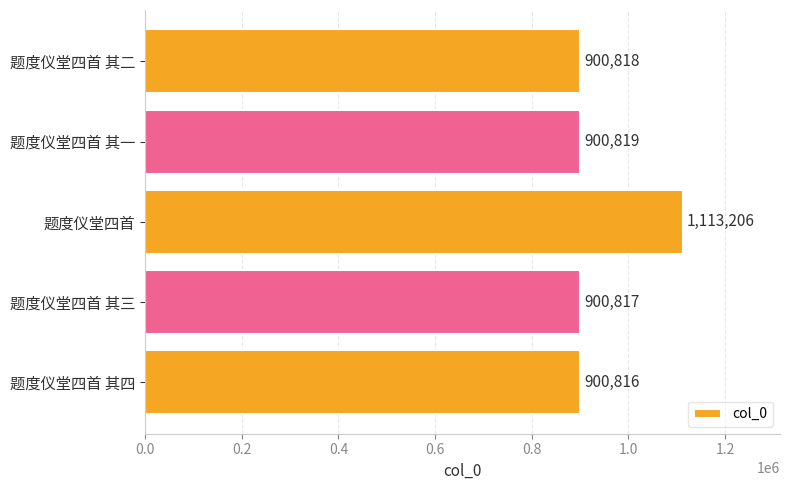

What is the greatest value displayed?

1113206